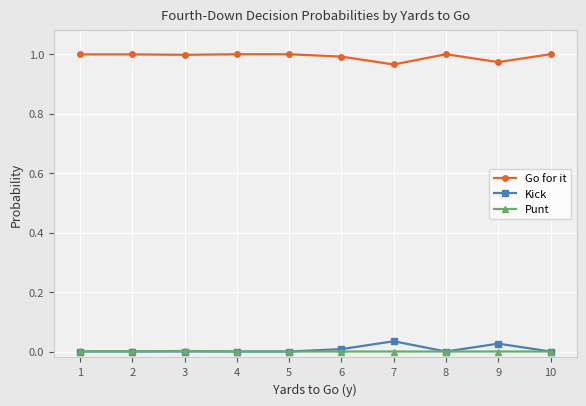

Count the number of categories in the chart.

10